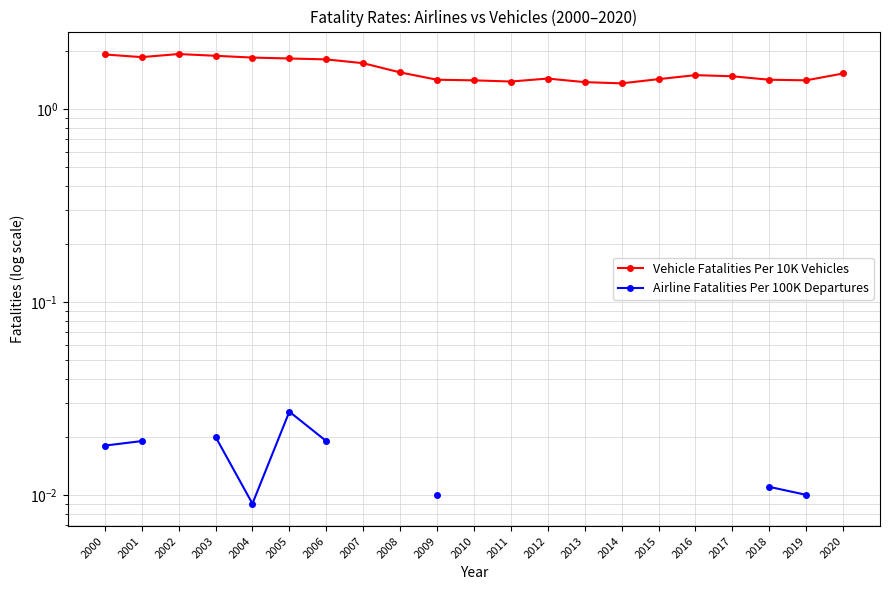

True or false: Airline Fatalities Per 100K Departures and Vehicle Fatalities Per 10K Vehicles cross at least once.

False